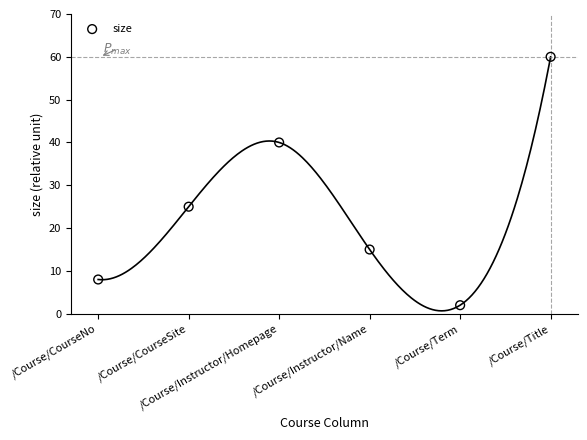

What Y value in the scatter plot is closest to 31?

25